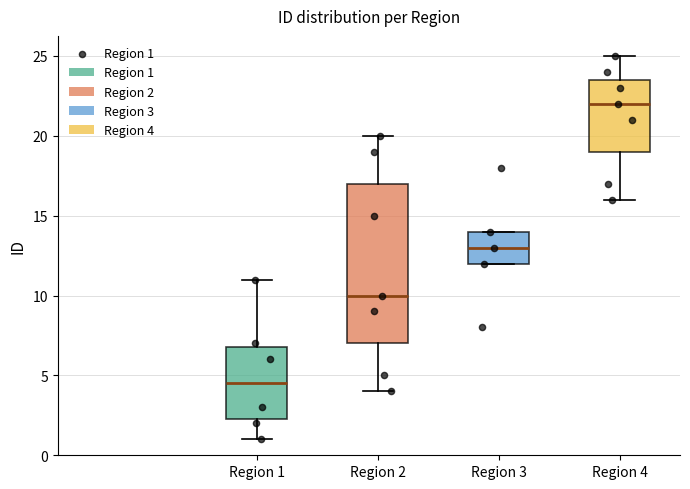

Comparing the boxes themselves (not the whiskers), which one is the tallest?

Region 2